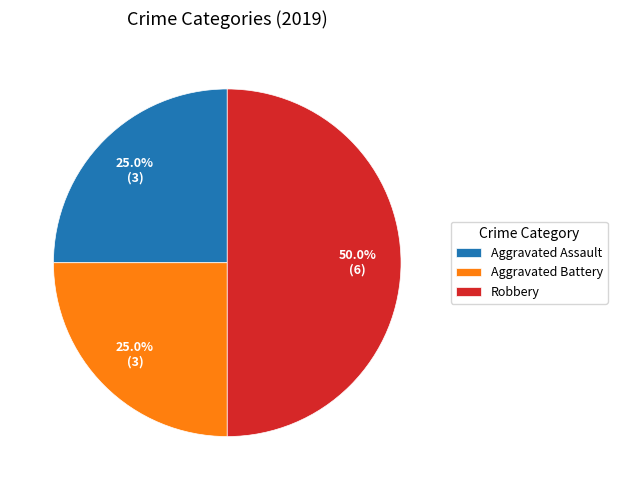

What is the total percentage of Aggravated Assault and Aggravated Battery?

50.0%